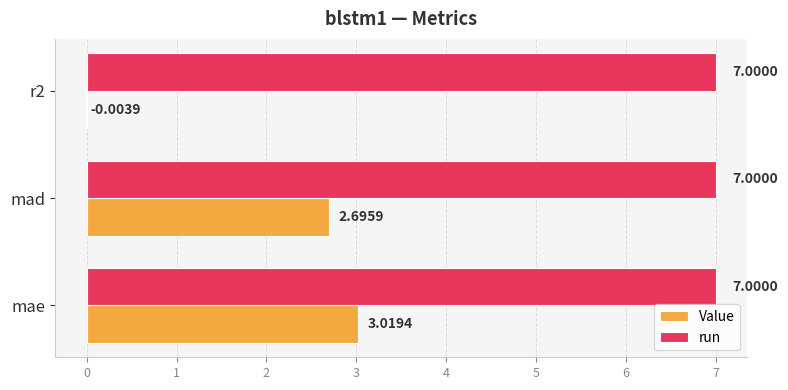

Where is Value nearest to the value 1?

r2